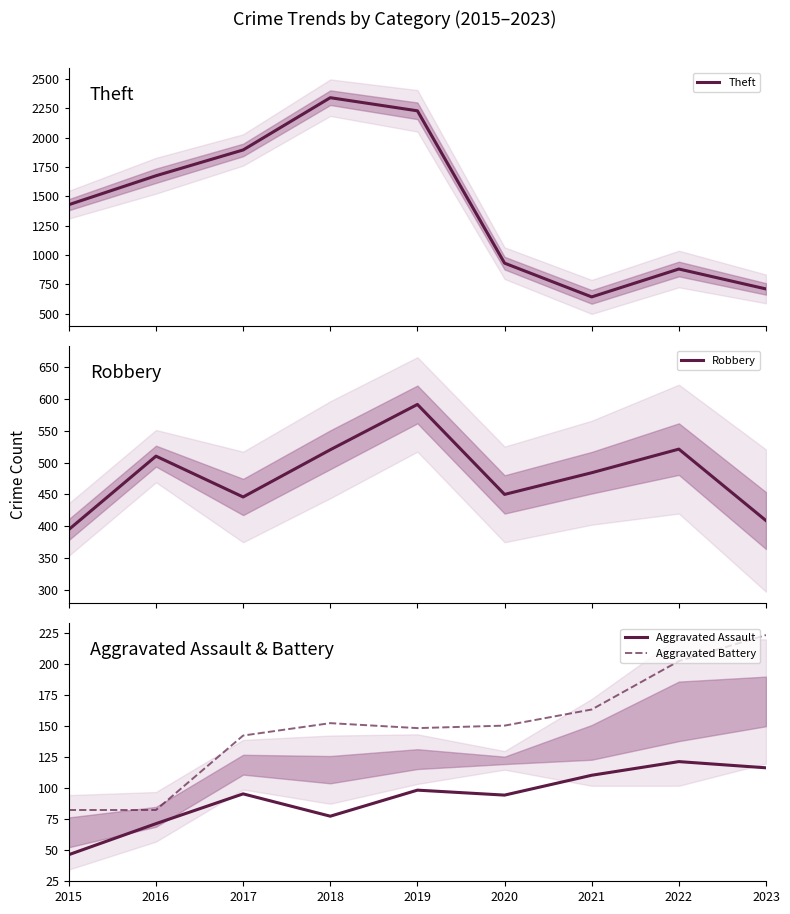

Is this an area chart (filled region under the line)?

No